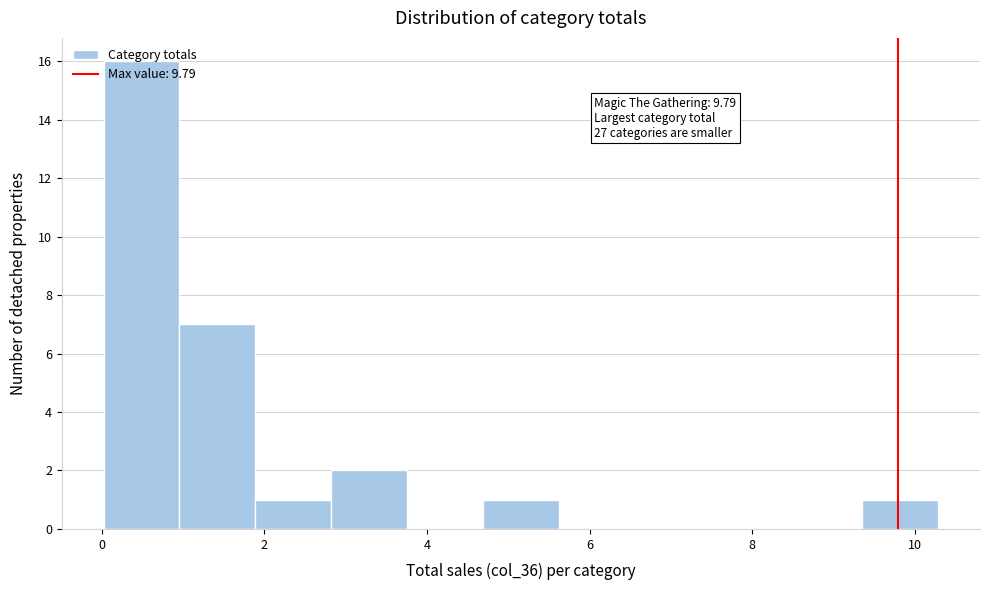

Which range on the x-axis has the tallest bar?

0.0 to 1.0